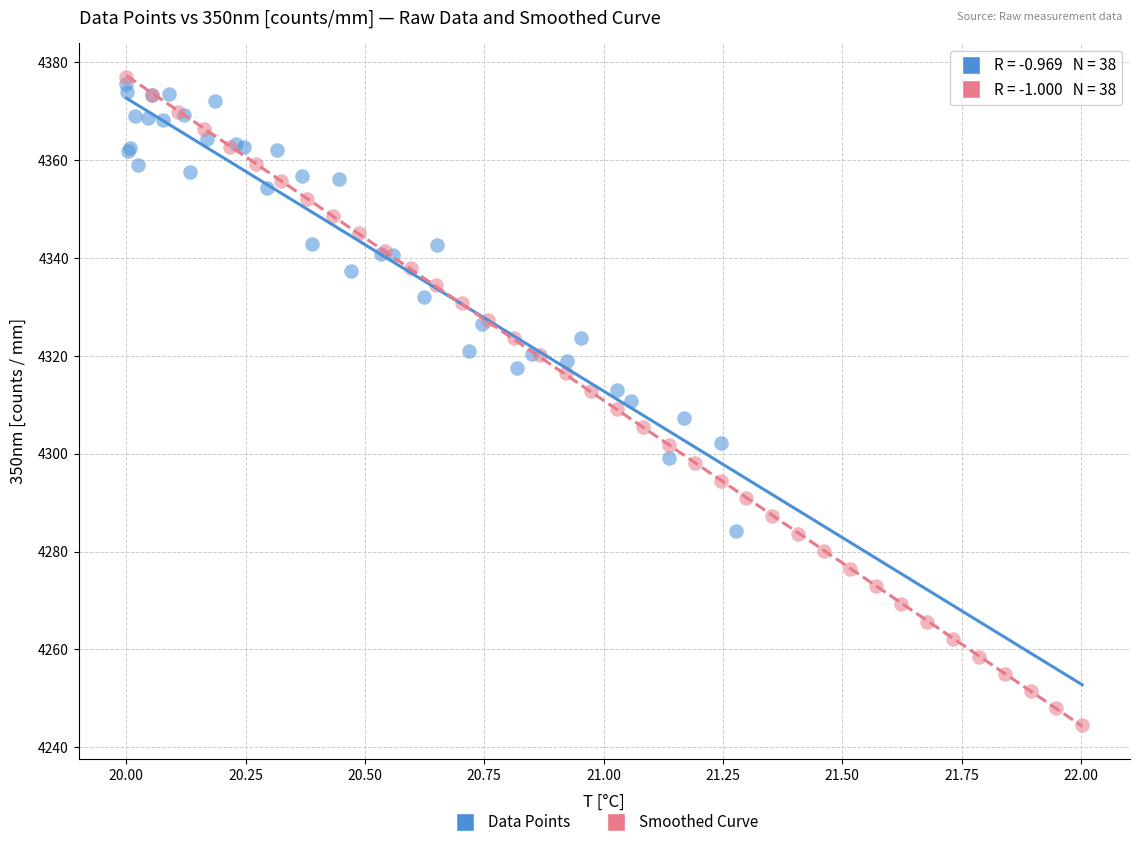

Which series reaches the minimum Y coordinate?

Smoothed Curve